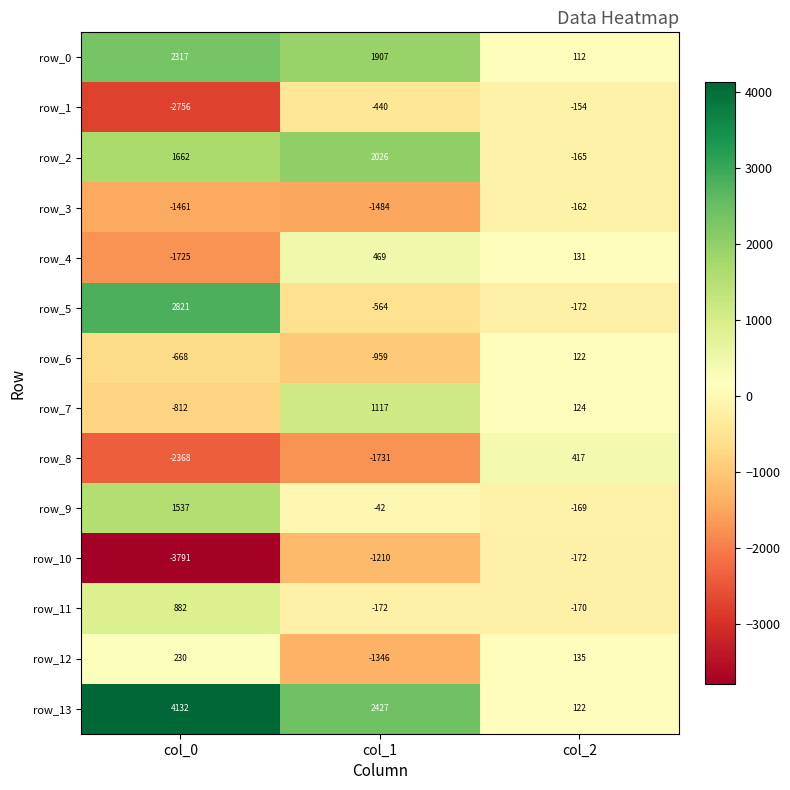

The row_12 series shows 132 at col_0. True or false?

False